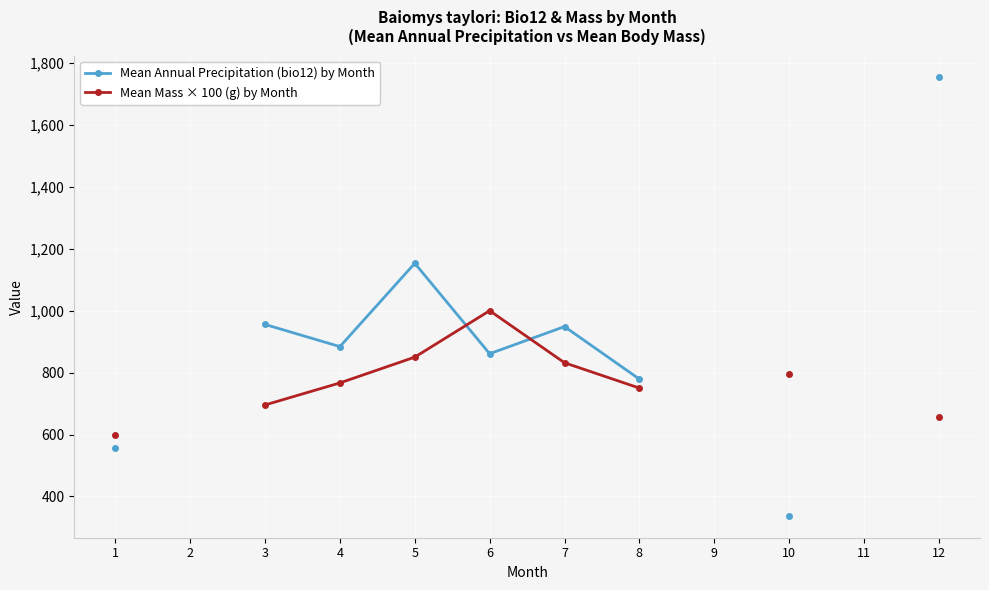

Between which two adjacent categories do Mean Mass × 100 (g) by Month and Mean Annual Precipitation (bio12) by Month first intersect?

5 and 6